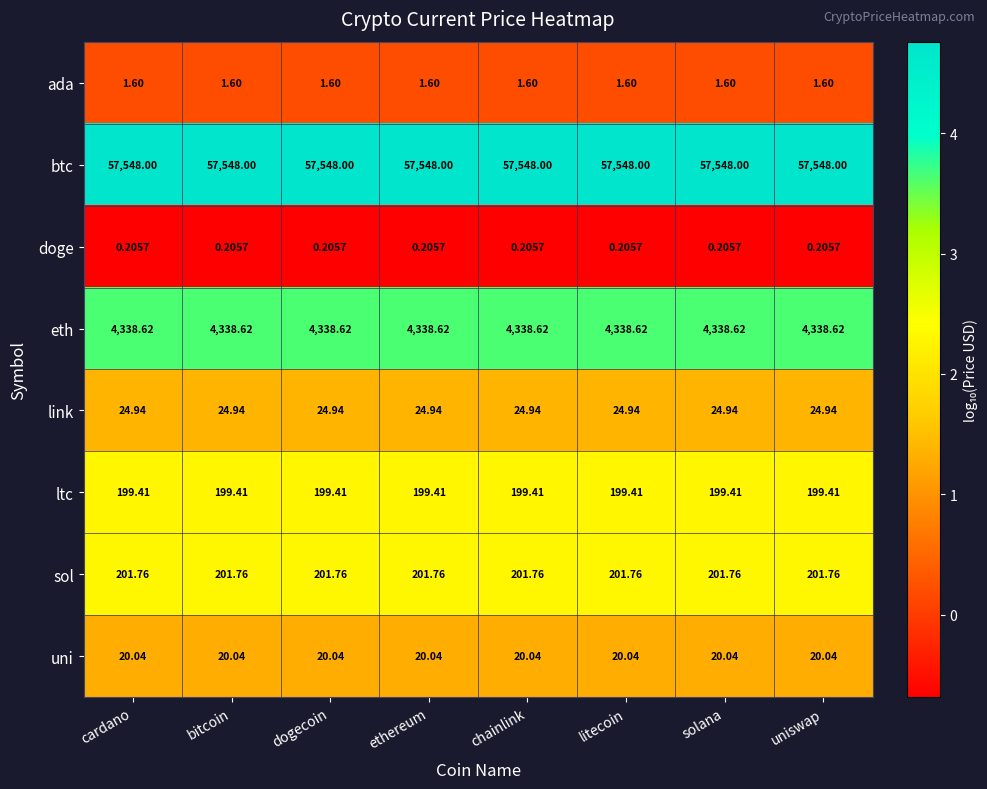

List the series in order of their peak value, lowest first.

doge, ada, uni, link, ltc, sol, eth, btc